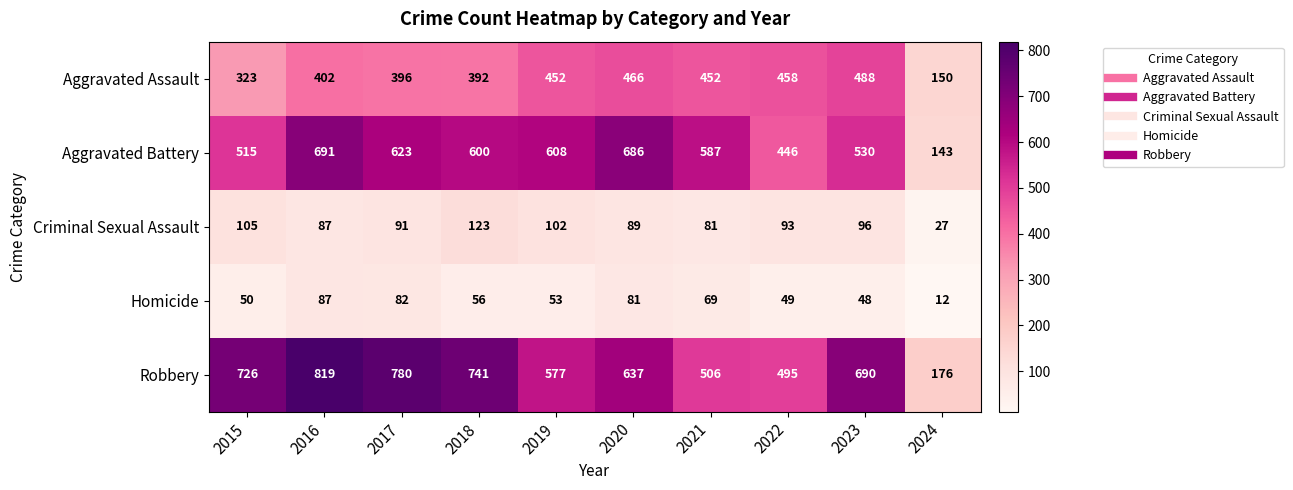

Rank the series by their maximum value, from highest to lowest.

Robbery, Aggravated Battery, Aggravated Assault, Criminal Sexual Assault, Homicide